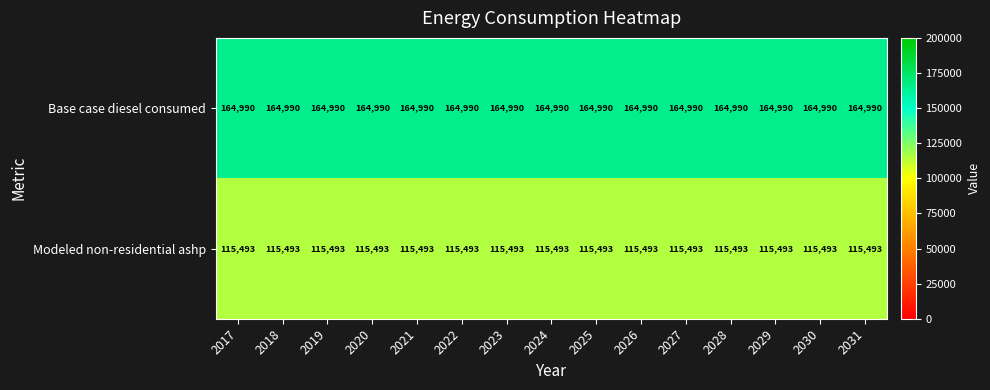

What is the average value of the Base case diesel consumed series?

164990